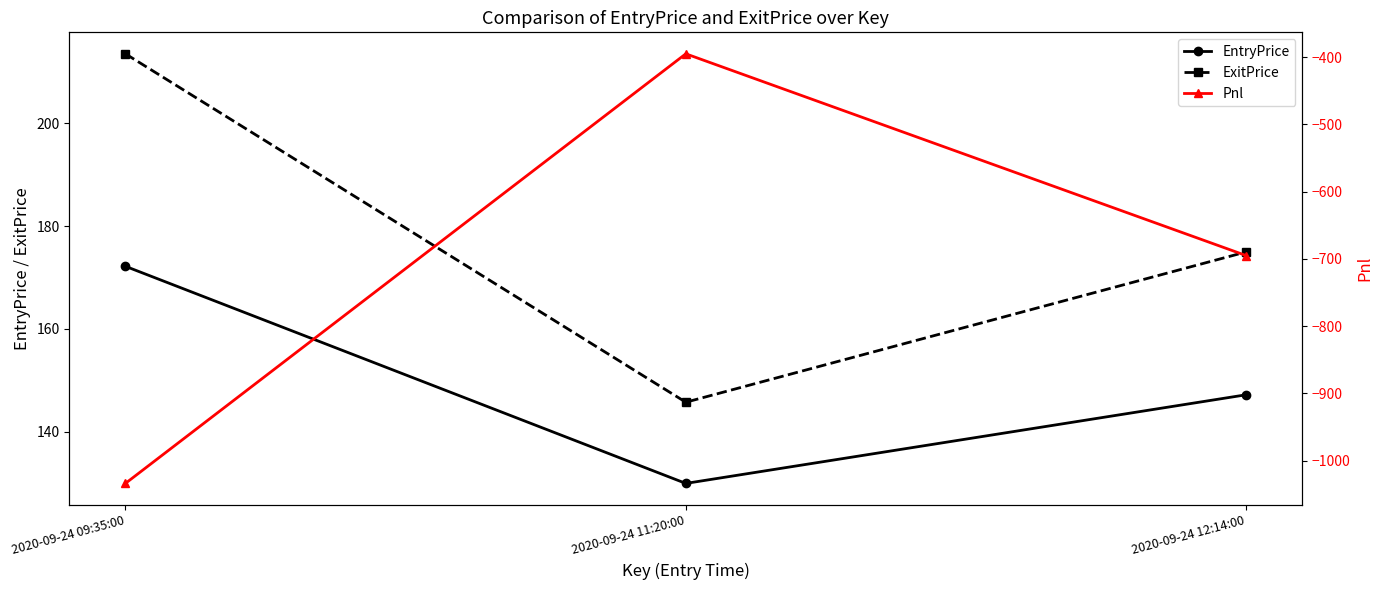

List the labels in order of EntryPrice value, largest first.

2020-09-24 09:35:00, 2020-09-24 12:14:00, 2020-09-24 11:20:00